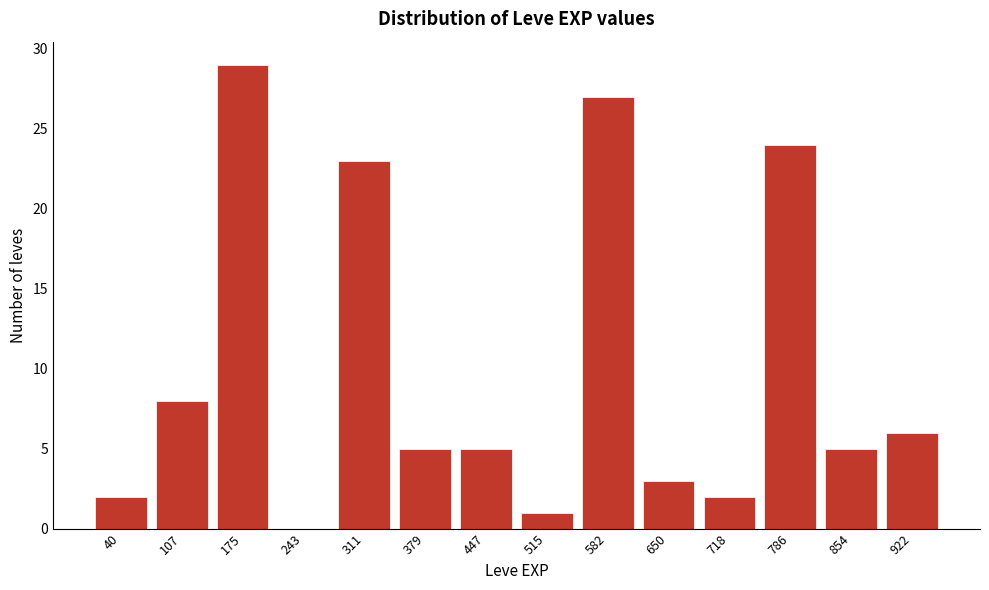

Reading left to right, list all the values displayed in this chart.

40=2	107=8	175=29	243=0	311=23	379=5	447=5	515=1	582=27	650=3	718=2	786=24	854=5	922=6